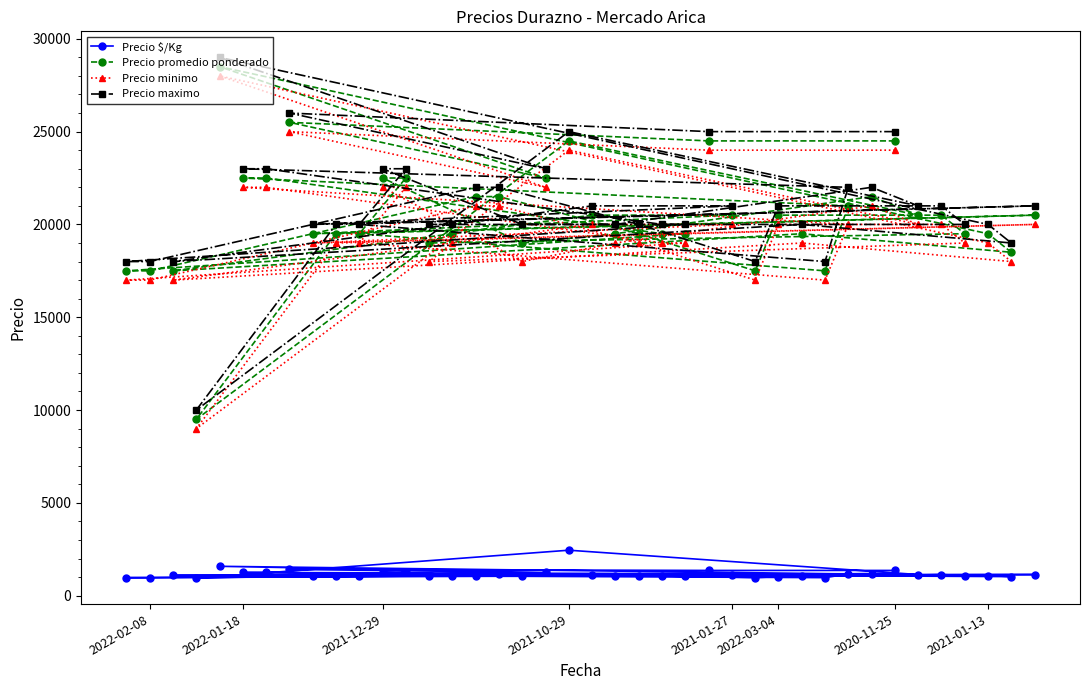

What is the difference between the second highest and second lowest values in the Precio $/Kg series?

611